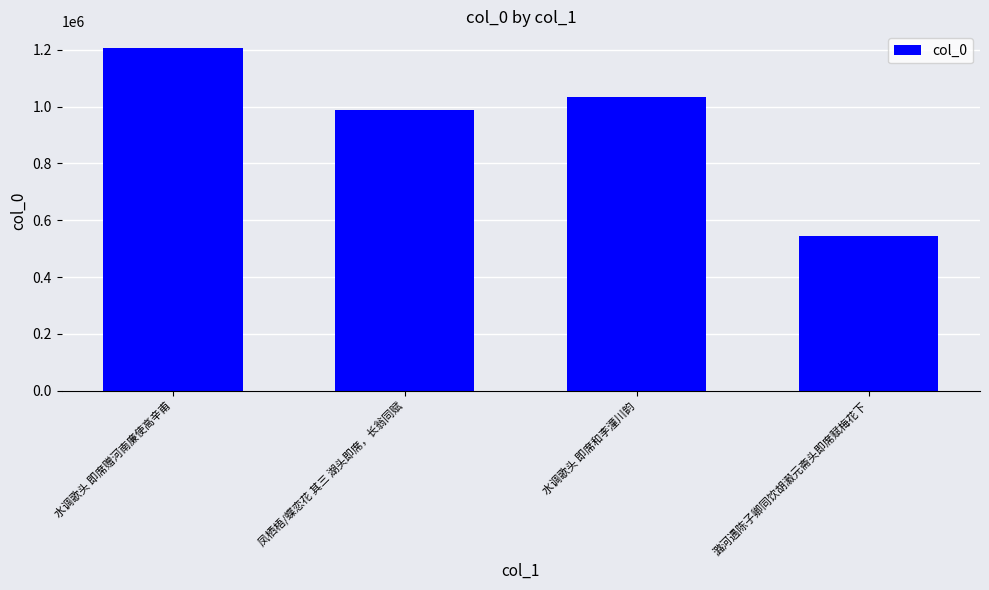

What is the difference between the second highest and minimum values?

490798